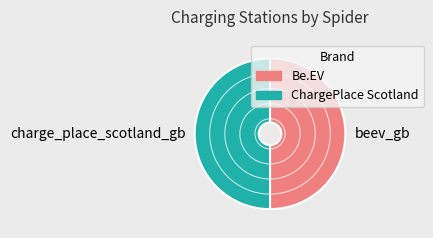

Is it true that beev_gb is 59% of the pie?

False